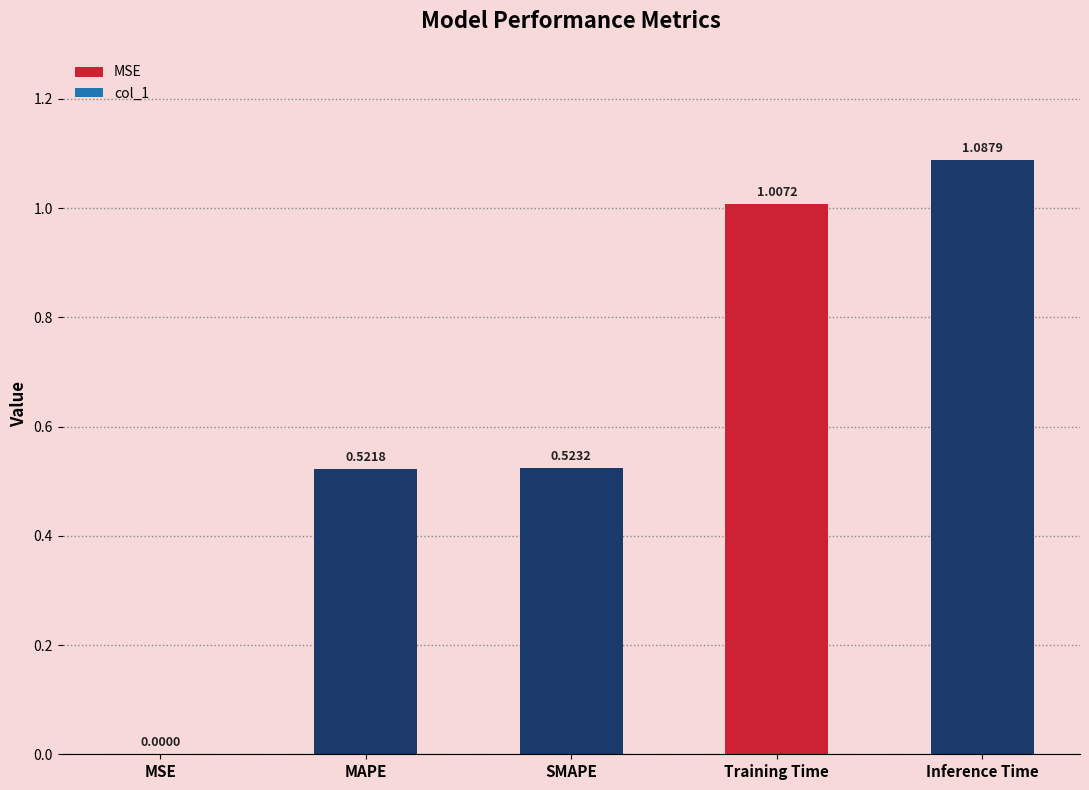

What is the maximum value shown in the chart?

1.1